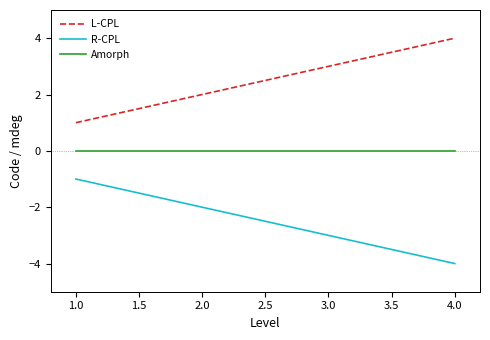

List the series in order of their peak value, lowest first.

R-CPL, Amorph, L-CPL